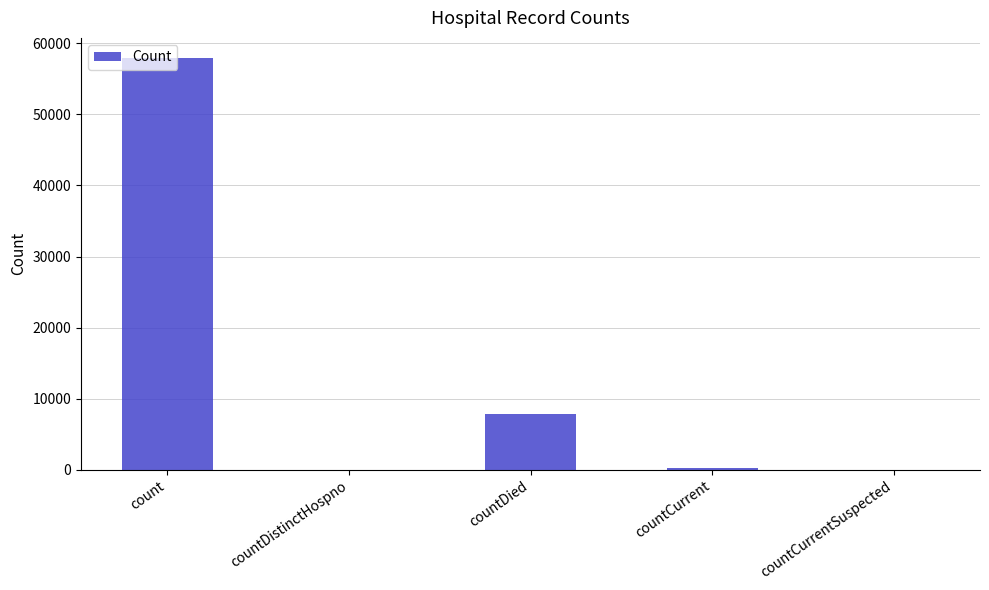

What is the maximum value shown in the chart?

57873